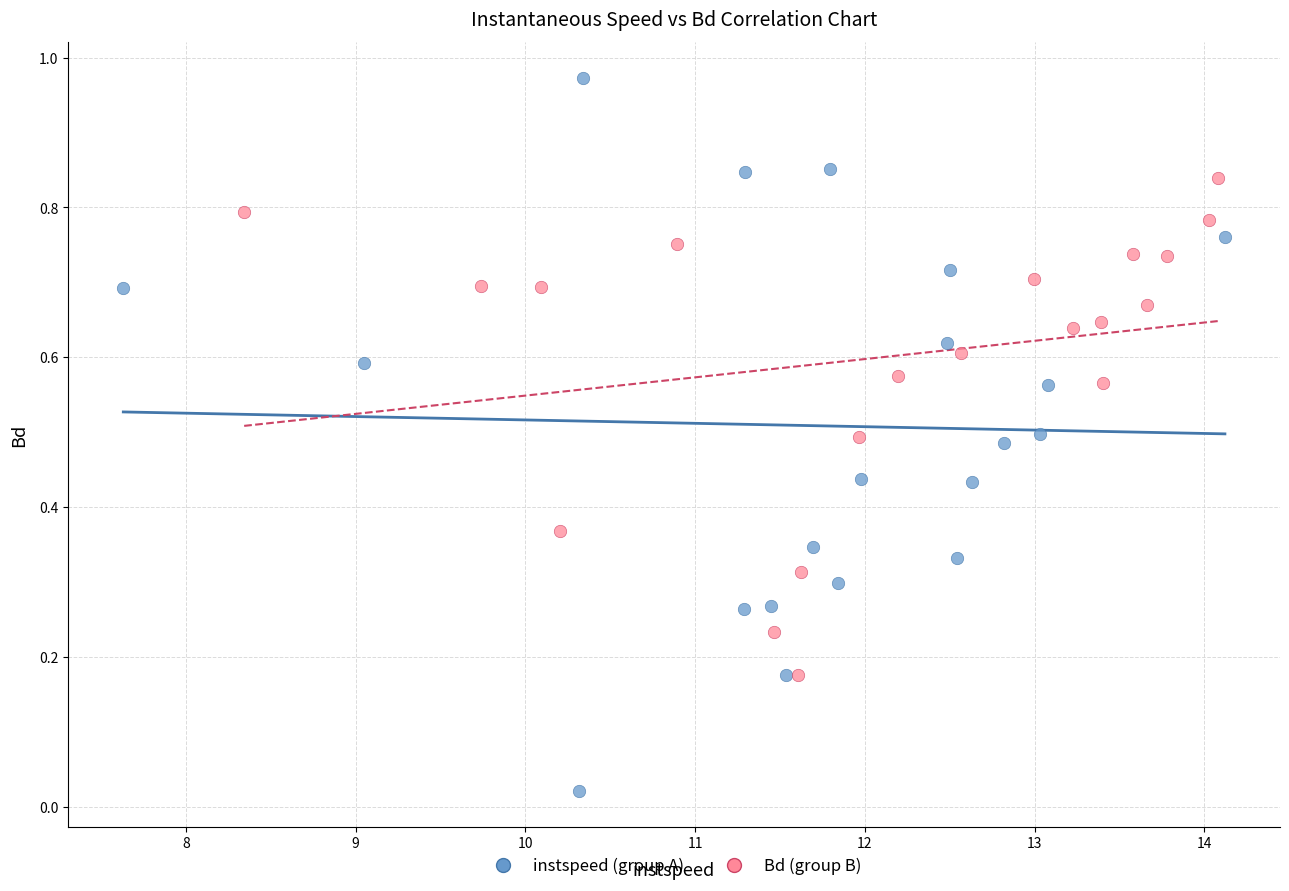

Which series has the largest Y range (max minus min)?

instspeed (group A)